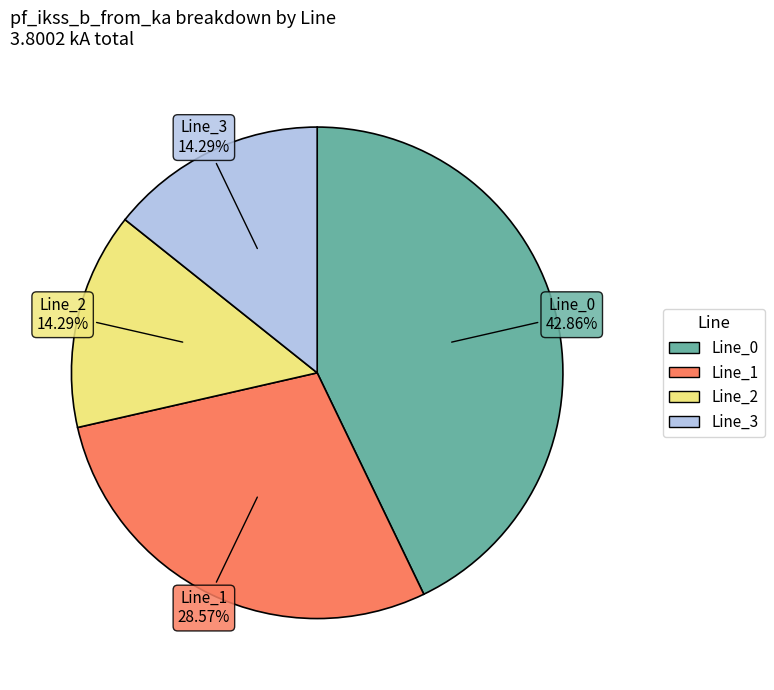

To the nearest percent, what is the difference between the largest and smallest slice percentages?

29%